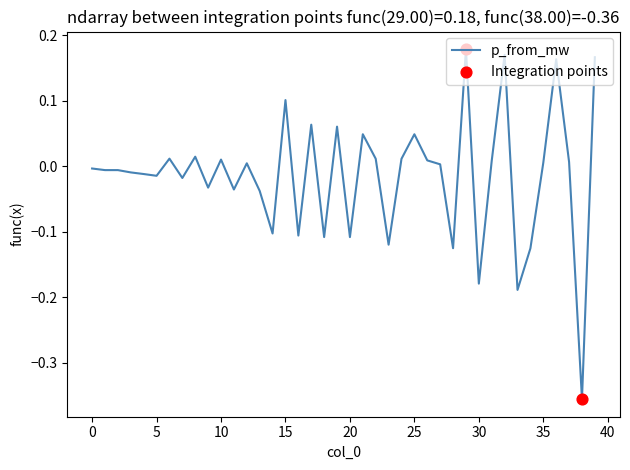

What is the difference between the maximum and minimum values?

0.5